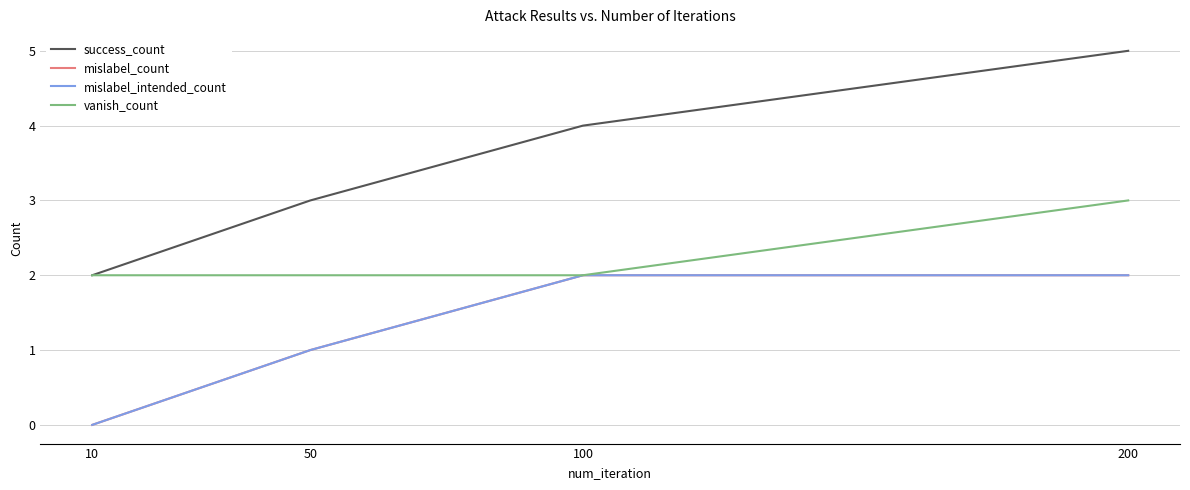

Is this an area chart (filled region under the line)?

No